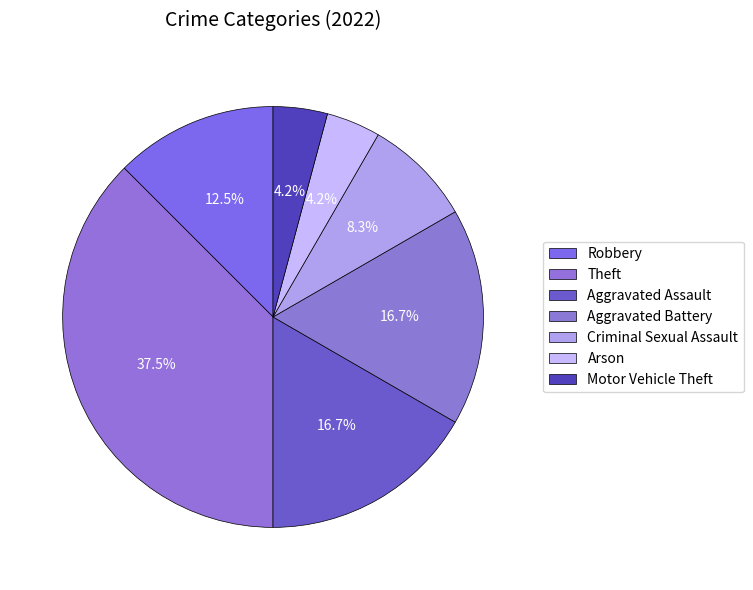

To the nearest percent, what is the difference between the largest and smallest slice percentages?

33%